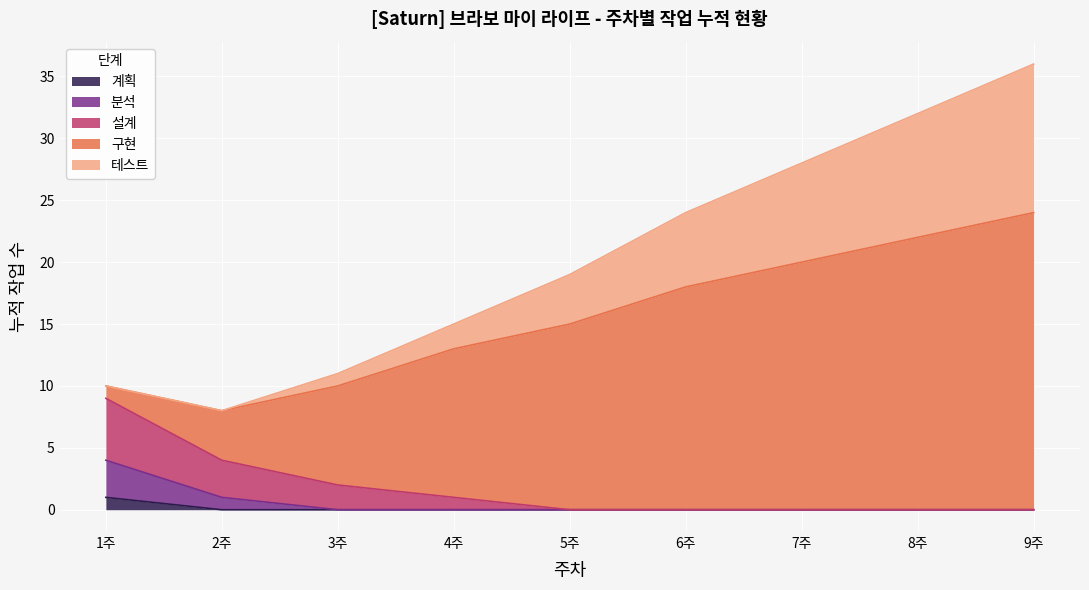

What is the total value across all series at 7주?

28